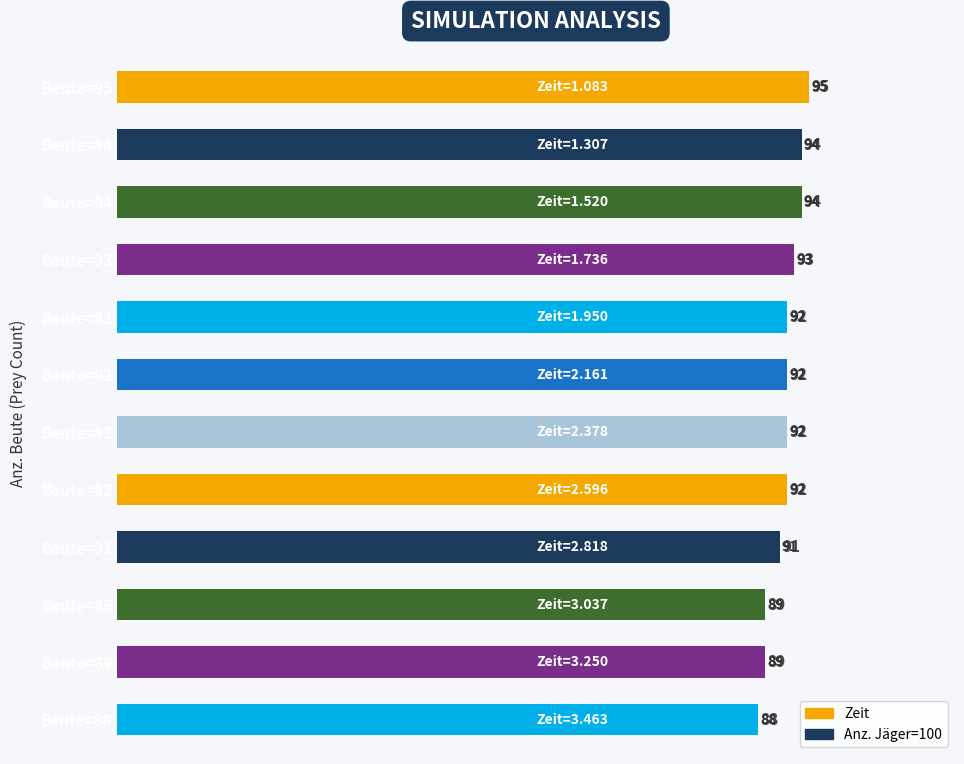

Are the bars horizontal?

Yes